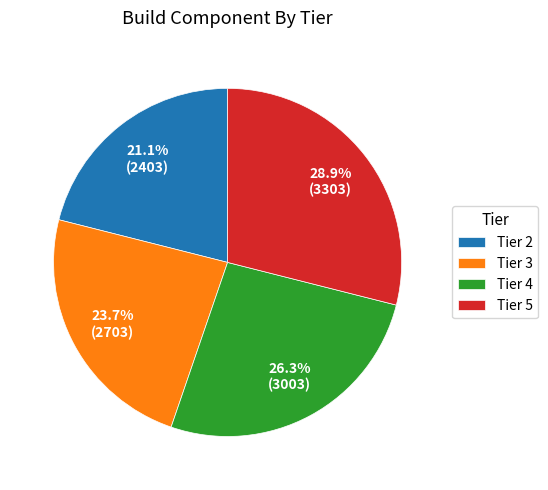

What is the ratio of the value at Tier 2 to the value at Tier 3?

0.9